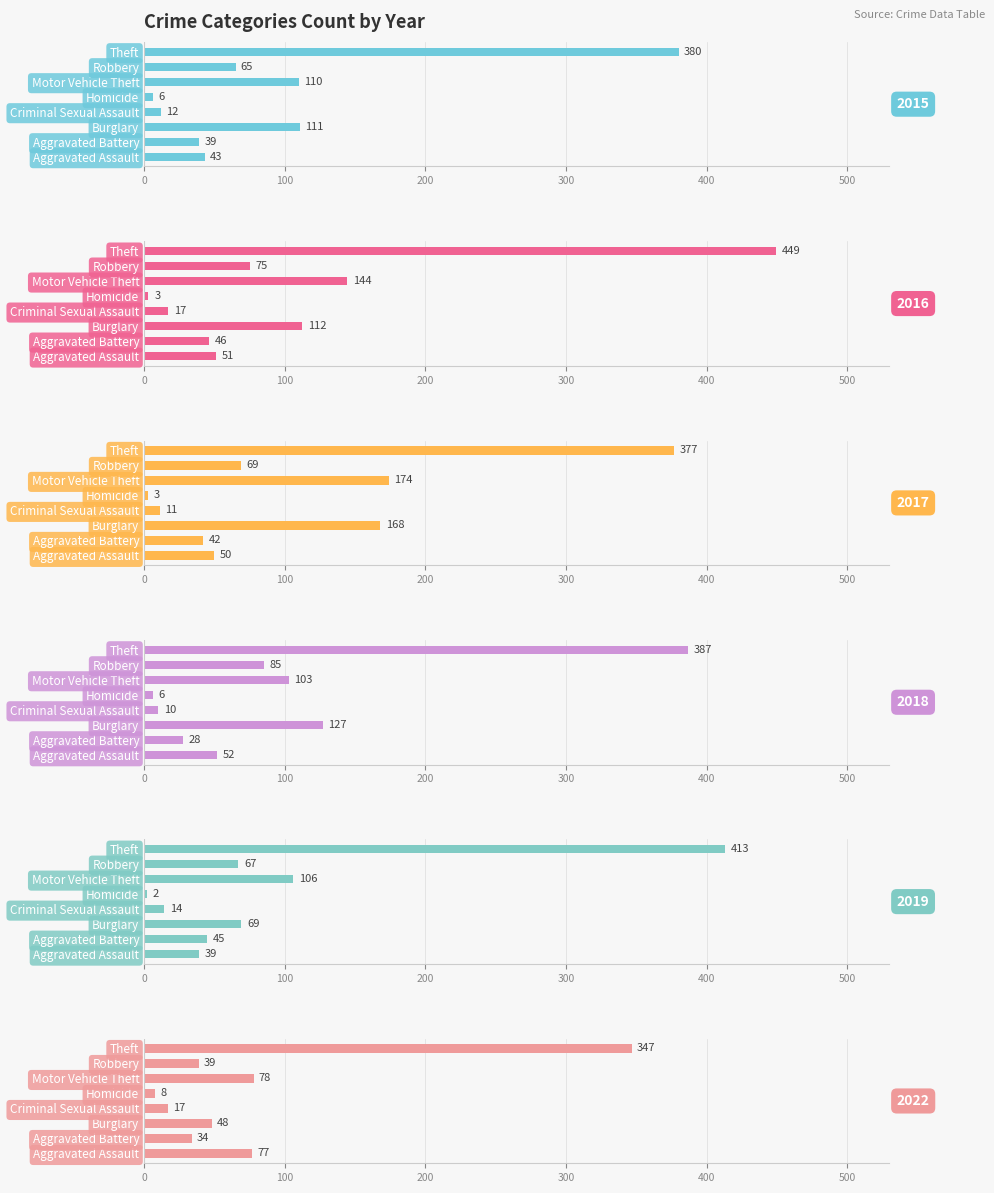

Which series changed the most between Burglary and Motor Vehicle Theft?

2019